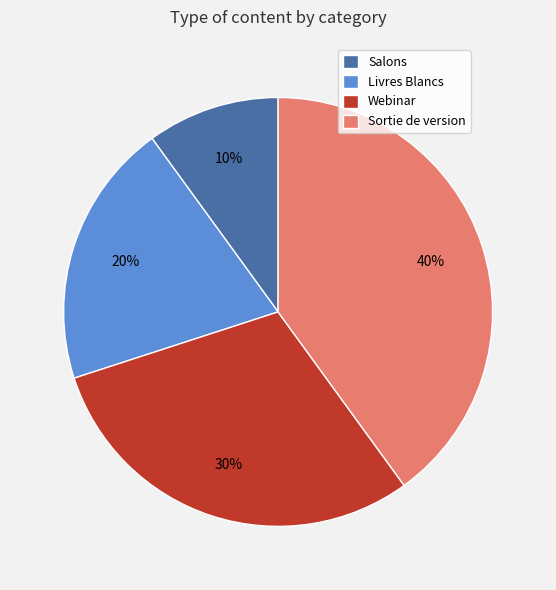

To the nearest percent, what portion does Livres Blancs represent?

20%